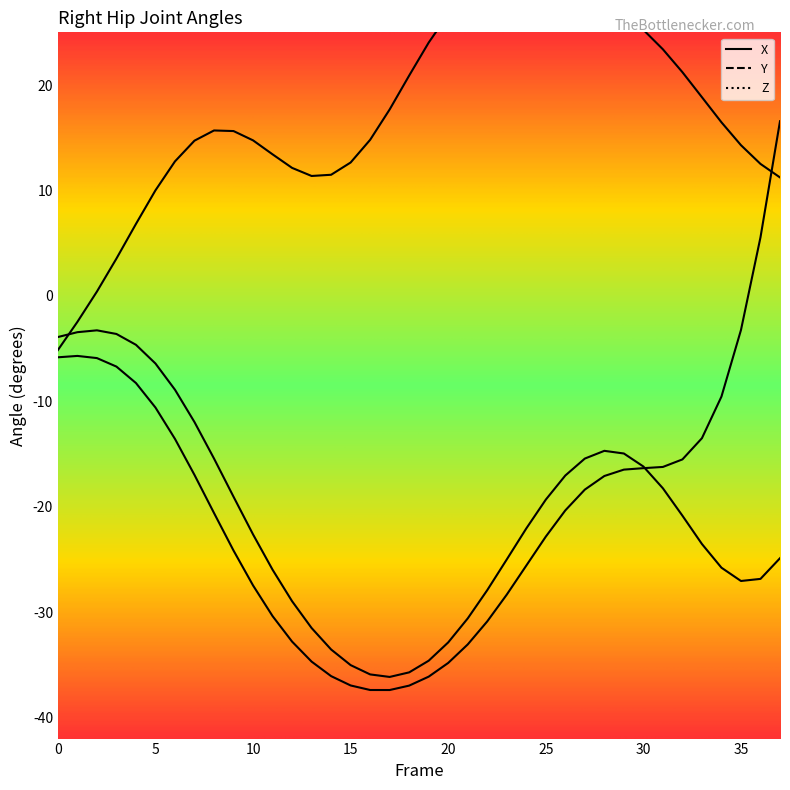

At which category does the chart reach its minimum across all series?

17